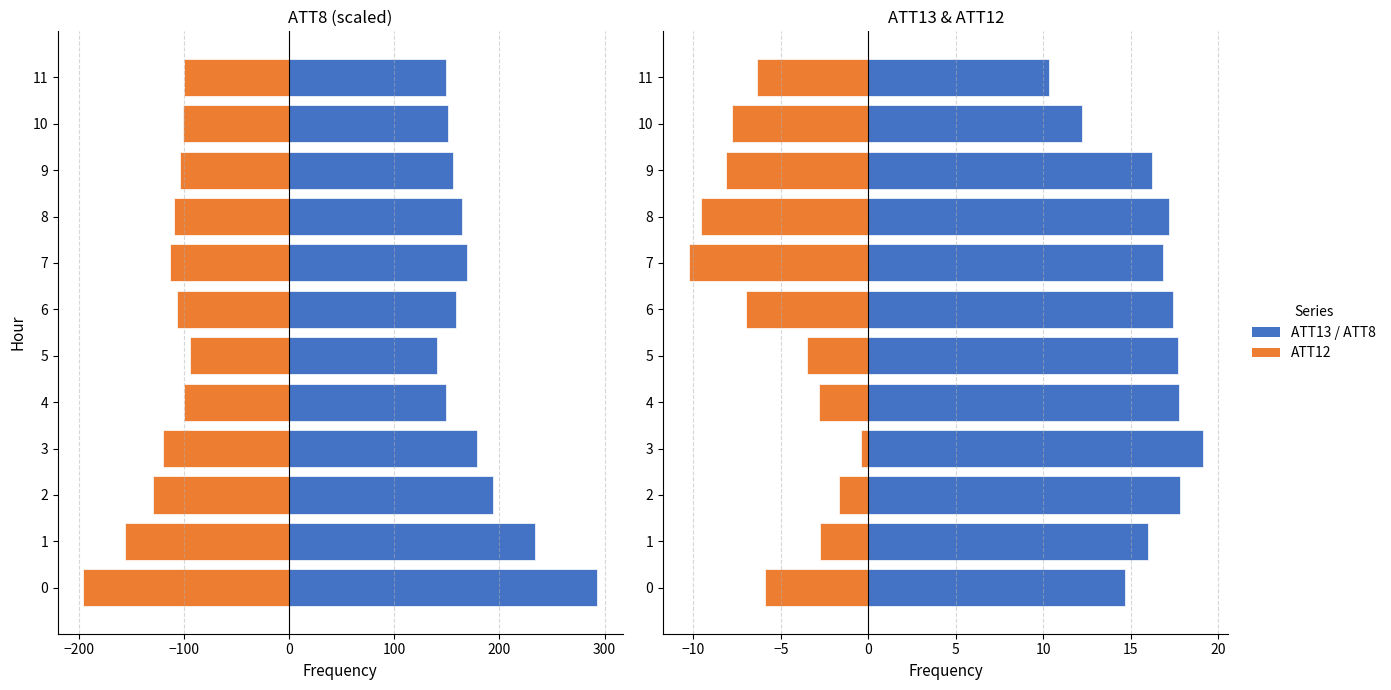

At 9, list the series in order from smallest to largest.

ATT12, ATT13, ATT8